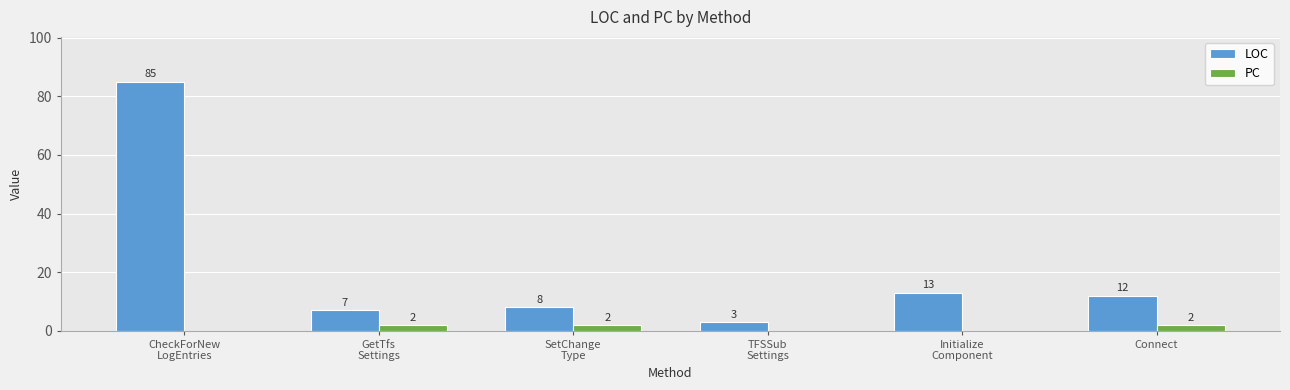

Which series changed the most between GetTfs
Settings and Connect?

LOC